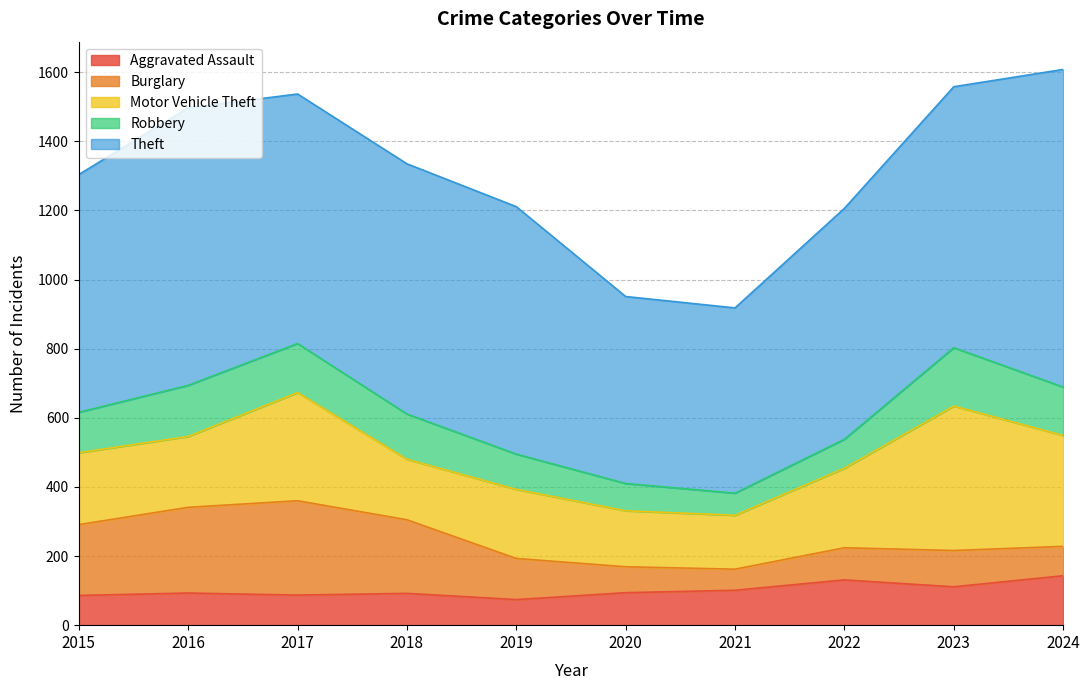

At which category does Aggravated Assault reach its first local valley?

2017